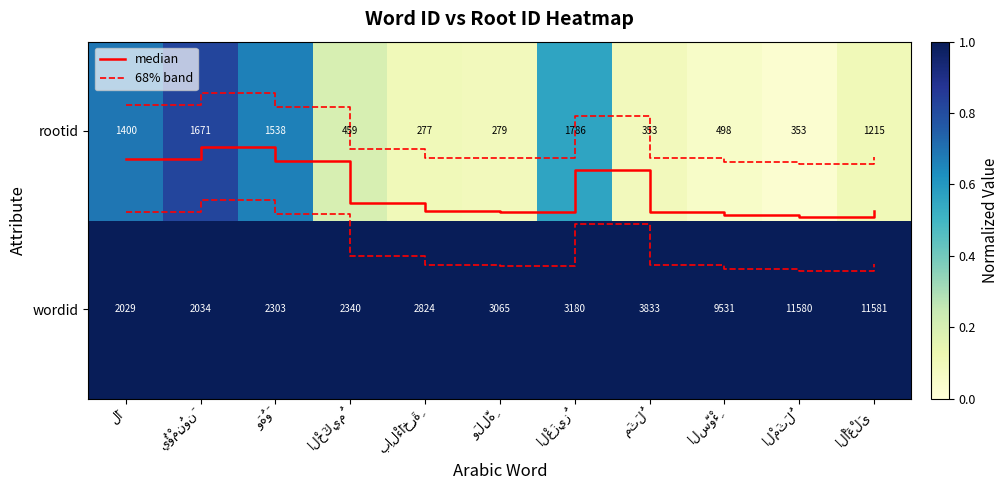

List the series in order of their peak value, lowest first.

rootid, median, wordid, 68% band